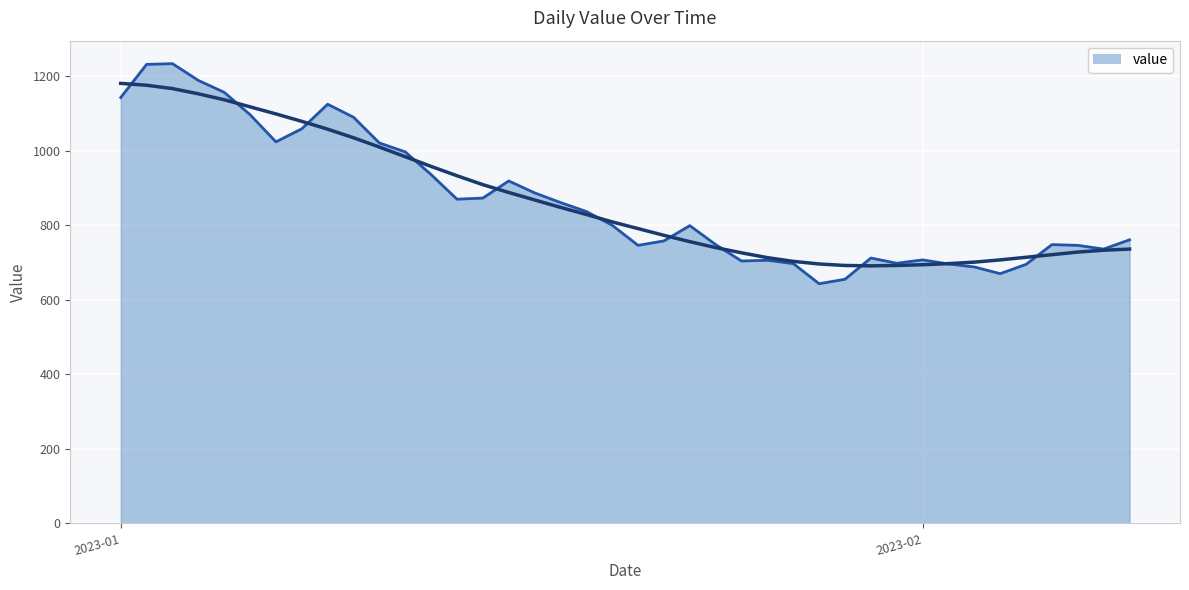

Where is the data nearest to the value 938?

2023-01-13